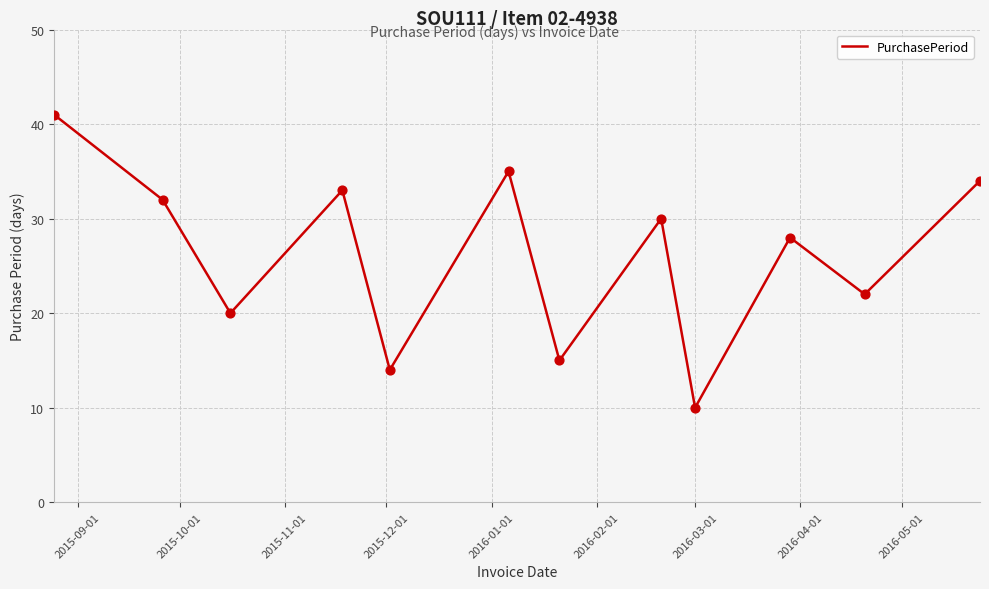

What is the difference between the maximum and minimum values?

31